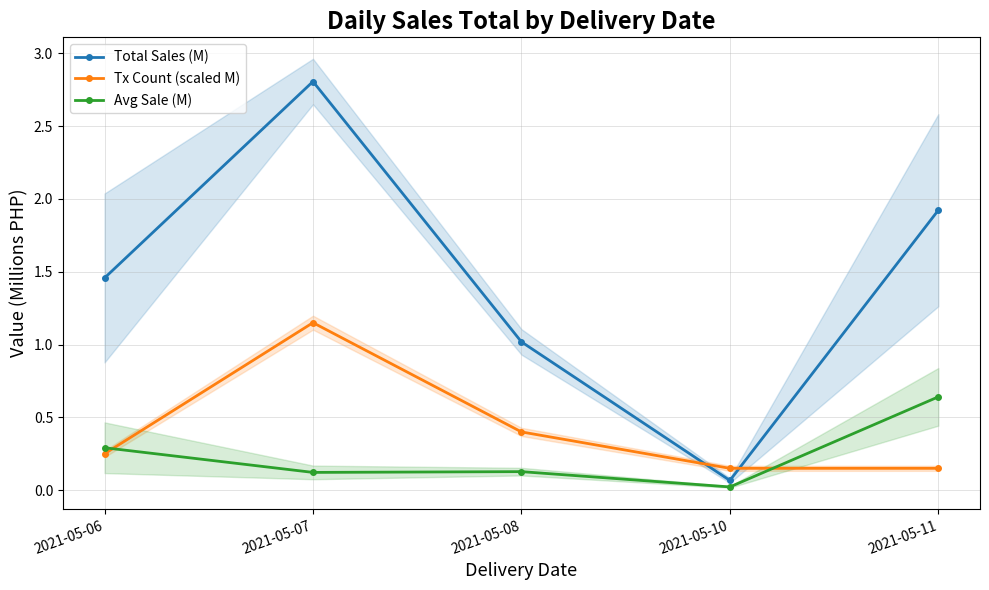

What is the difference between the maximum and minimum values in the Total Sales (M) series?

2.7